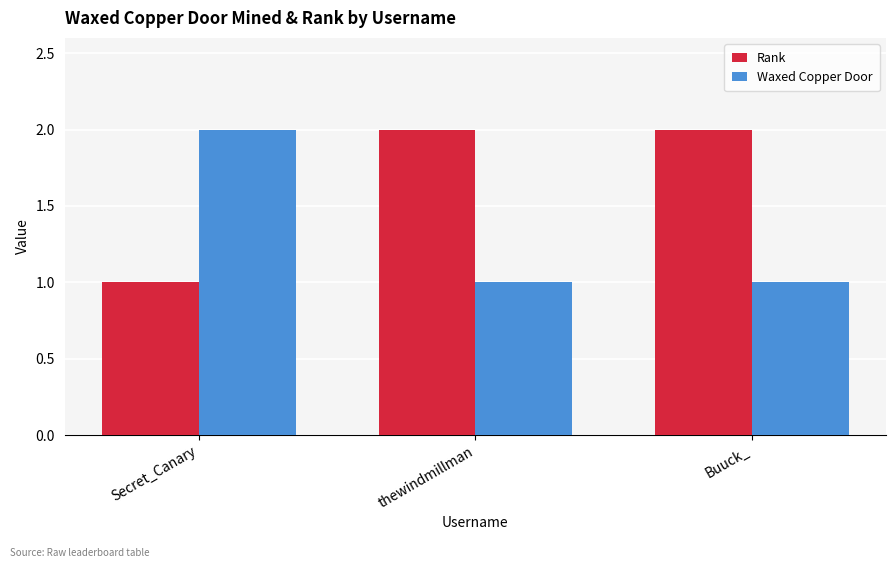

What is the highest value of the Waxed Copper Door series?

2